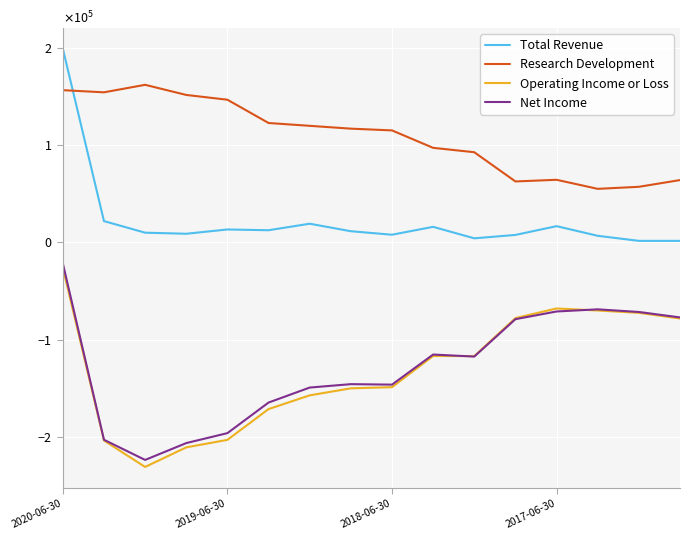

What are all the series names shown in the legend?

Total Revenue, Research Development, Operating Income or Loss, Net Income